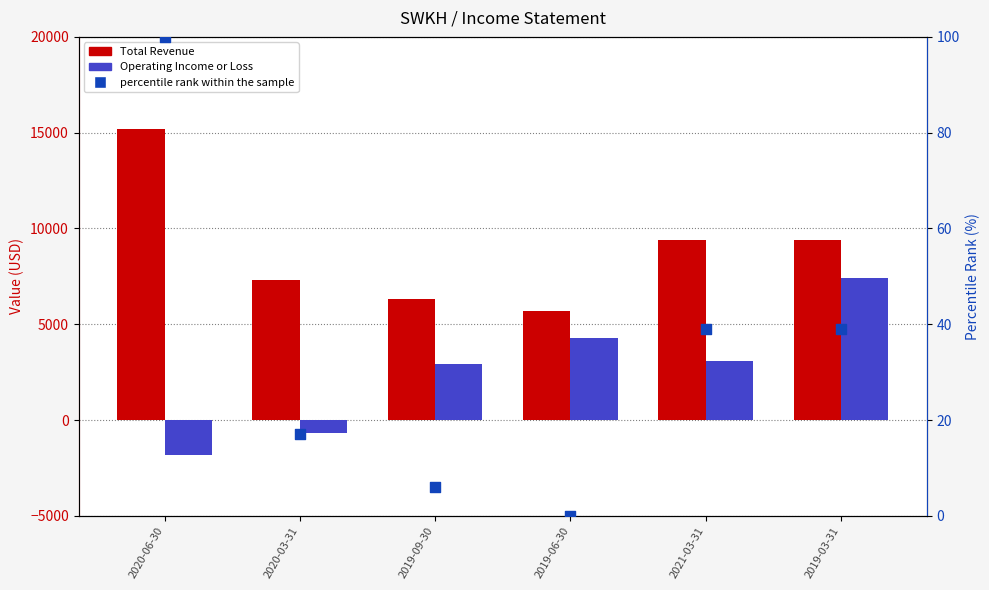

Which series has the largest total across all categories?

Total Revenue